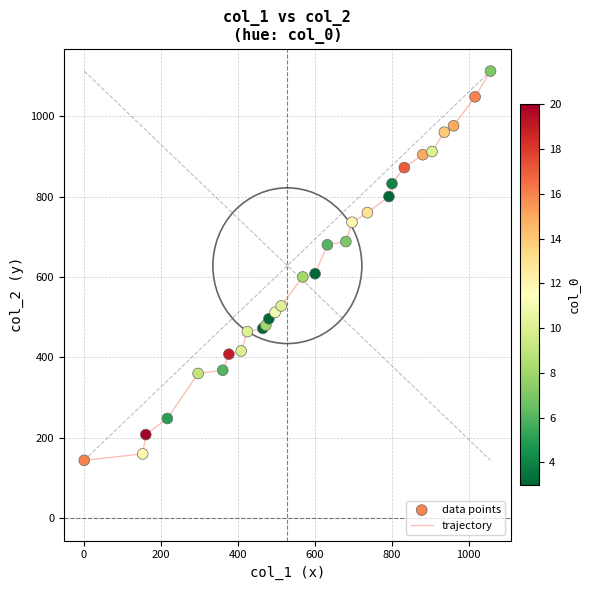

What is the minimum value shown in the chart?

144